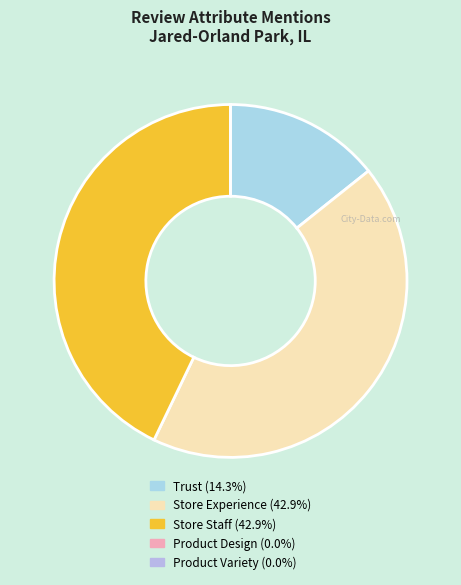

Count the number of slices in the pie.

5